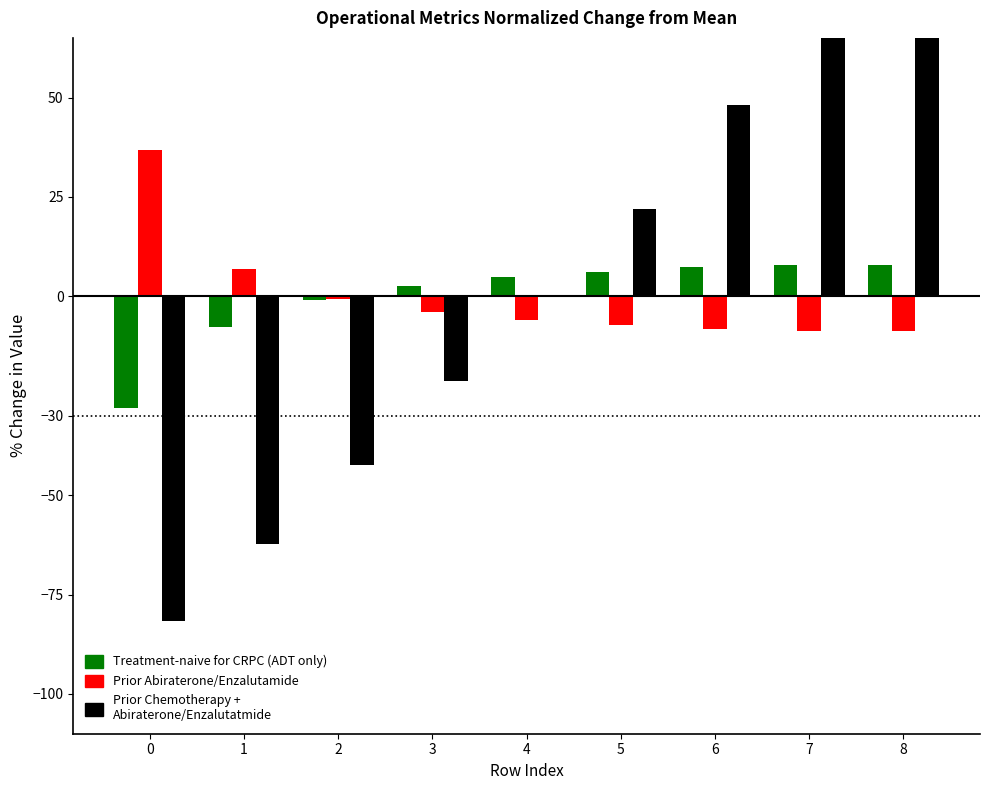

How many groups of bars are there?

9